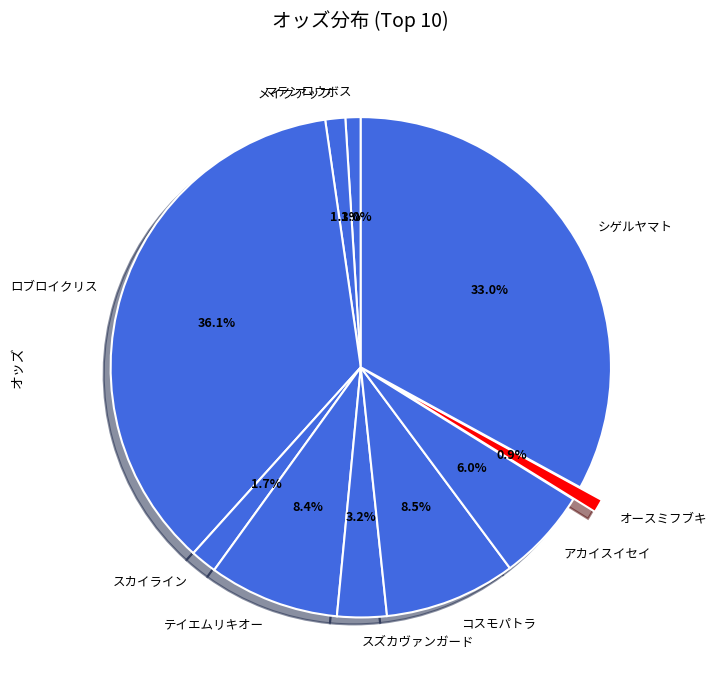

What is the largest slice in the pie chart?

ロブロイクリス